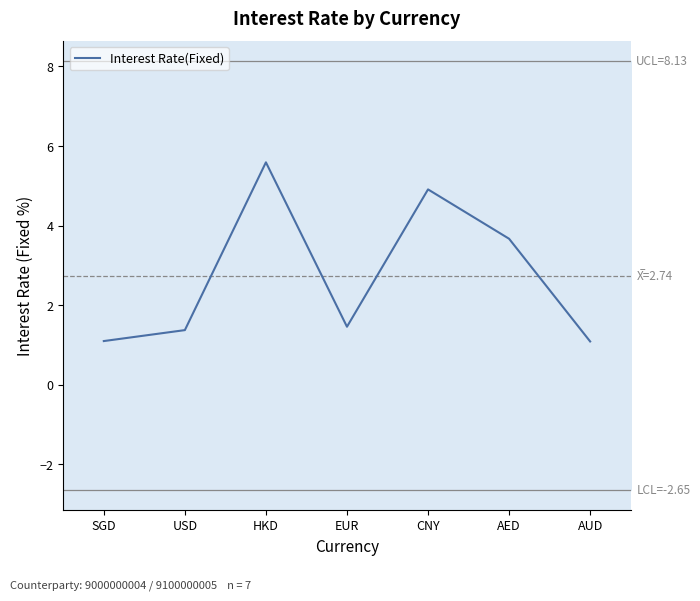

At which label is the value closest to 3?

AED